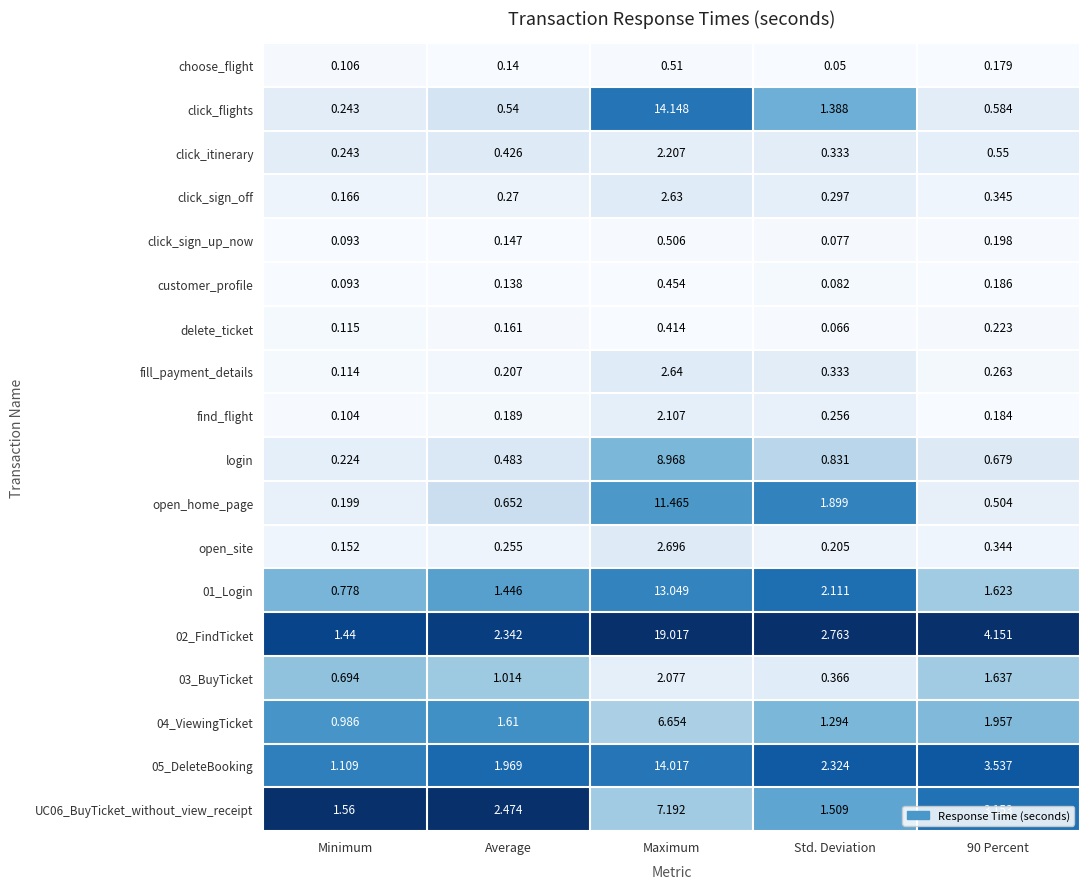

At which label does find_flight reach its peak?

Maximum